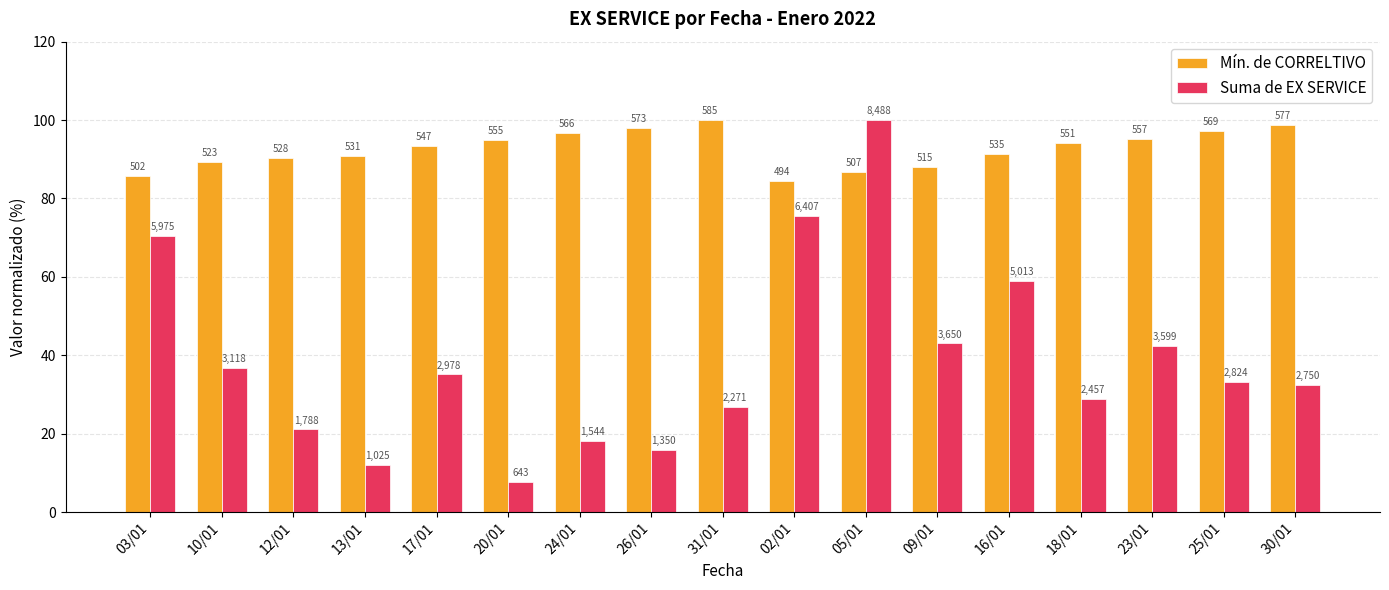

What are all the series names shown in the legend?

Mín. de CORRELTIVO, Suma de EX SERVICE